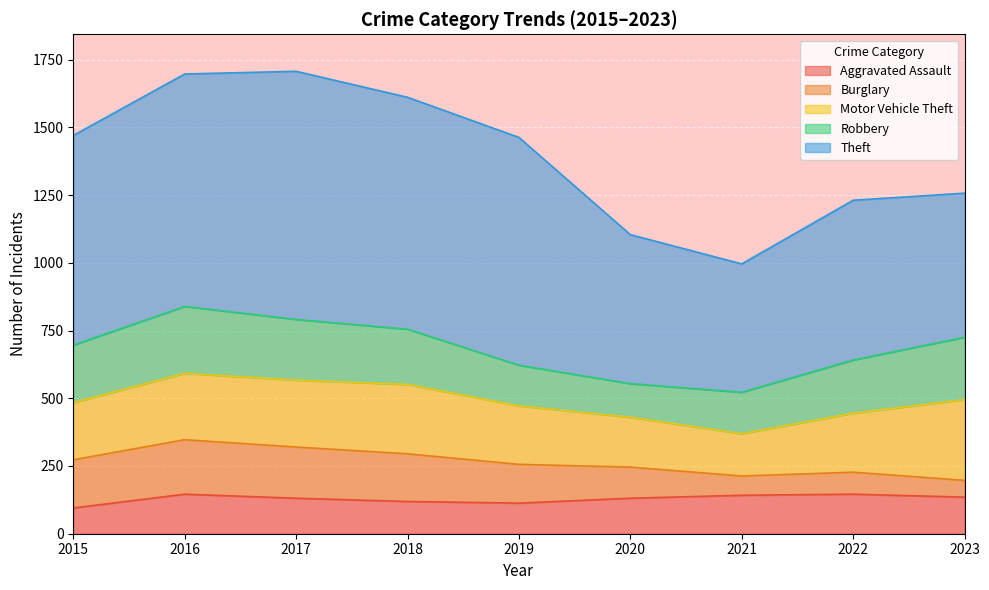

At which label does Robbery first exceed 204?

2015